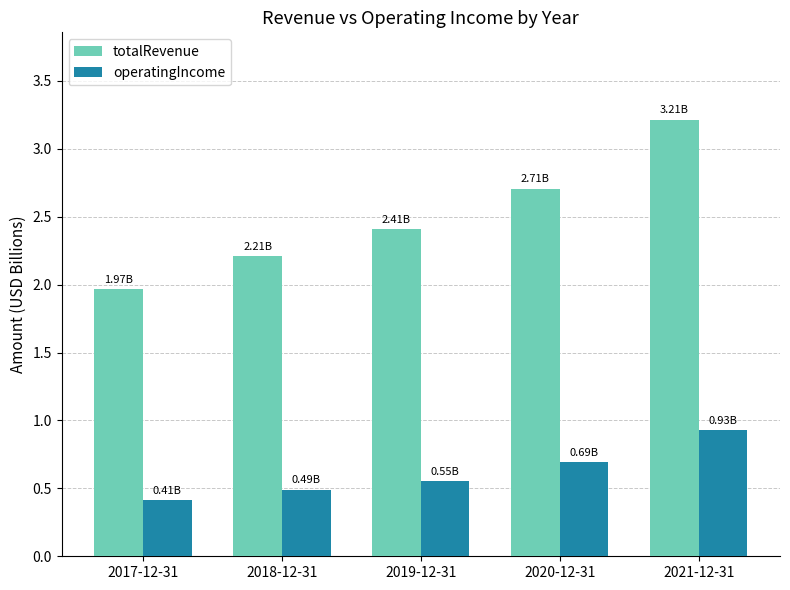

At 2020-12-31, list the series in order from smallest to largest.

operatingIncome, totalRevenue